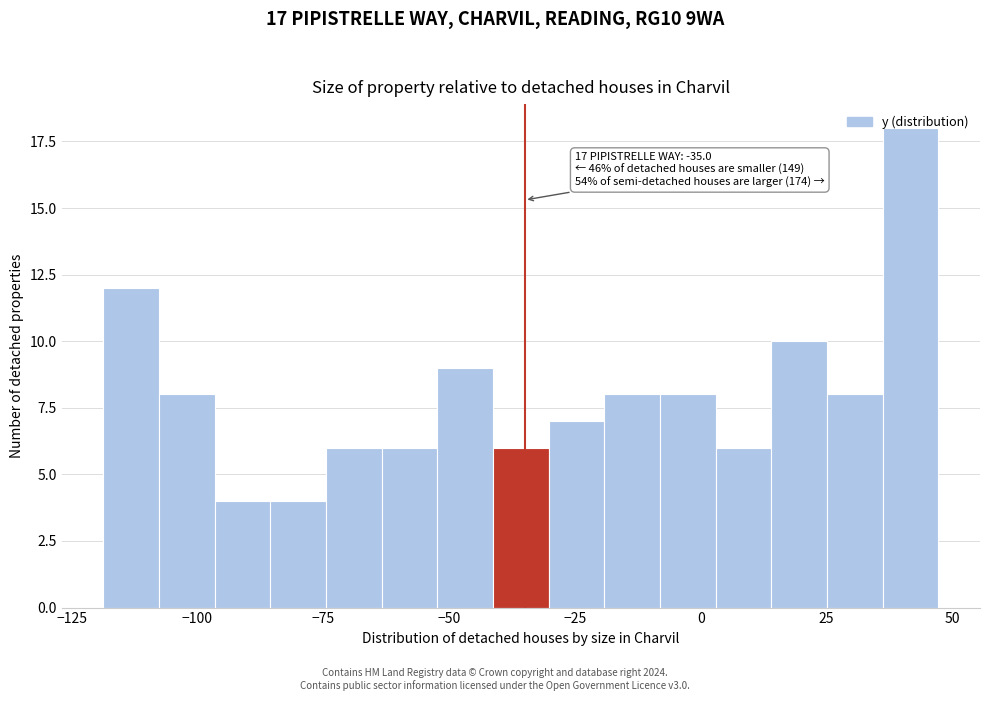

Around what value on the x-axis is the tallest bar? Give the approximate position of its centre, as read against the axis.

40